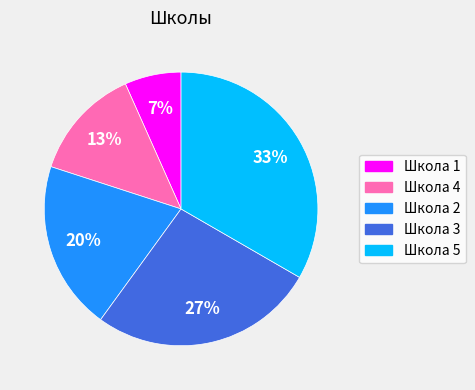

The Школа 5 slice represents 33% of the pie. True or false?

True